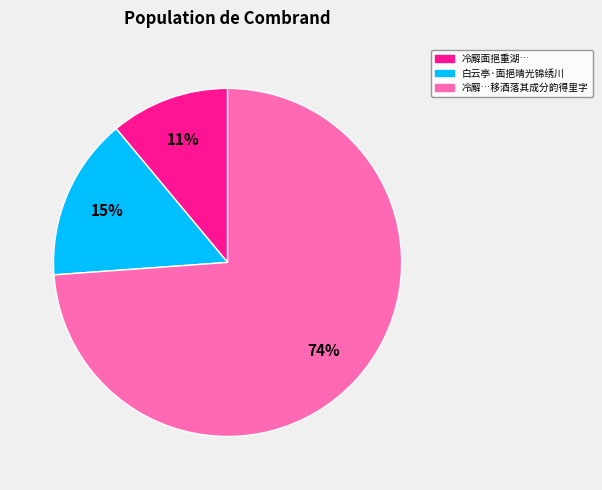

What percentage is the 白云亭·面挹晴光锦绣川 slice, to the nearest percent?

15%